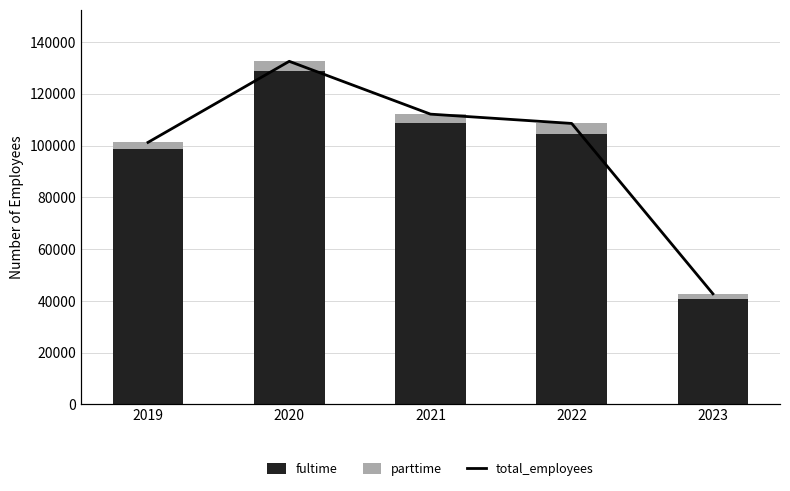

Is it true that fultime equals 104603 at 2022?

True